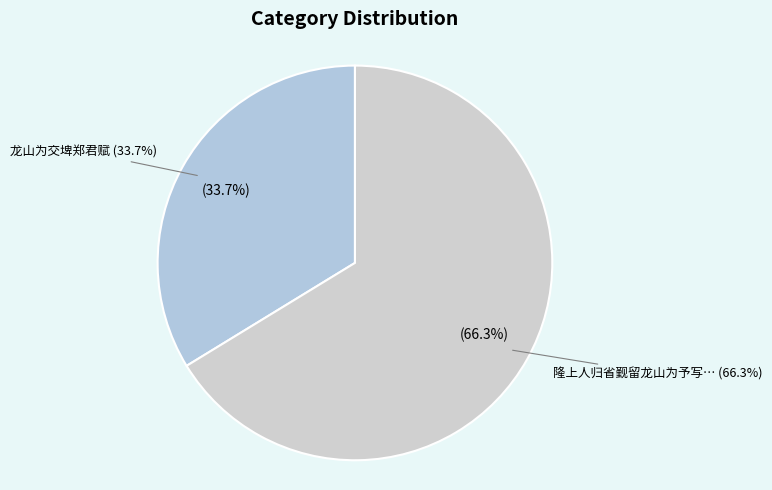

True or false: 龙山为交埤郑君赋 accounts for 34% of the total.

True